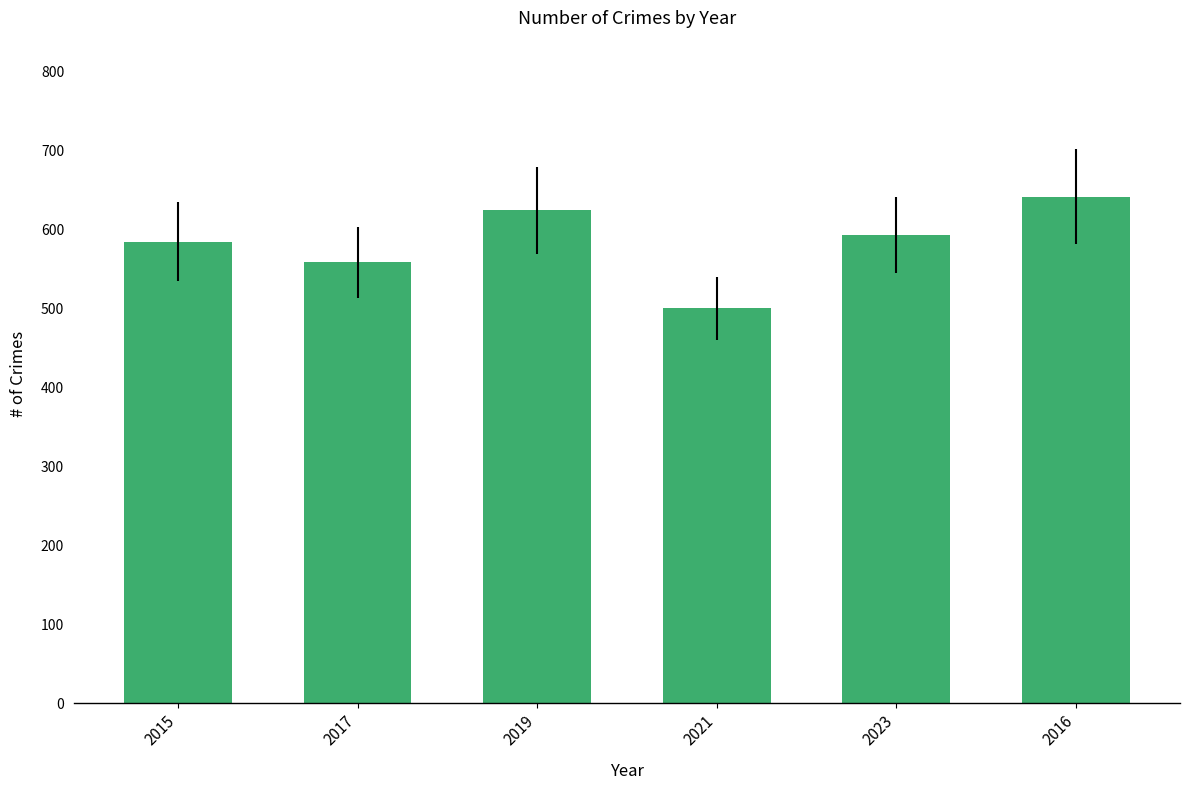

The chart shows a value of 558 at 2017. True or false?

True